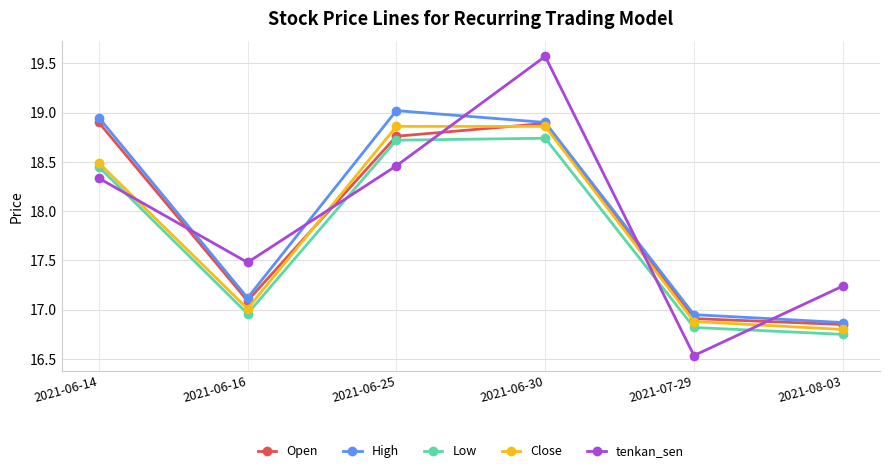

What is the label of the 3rd point from the left?

2021-06-25